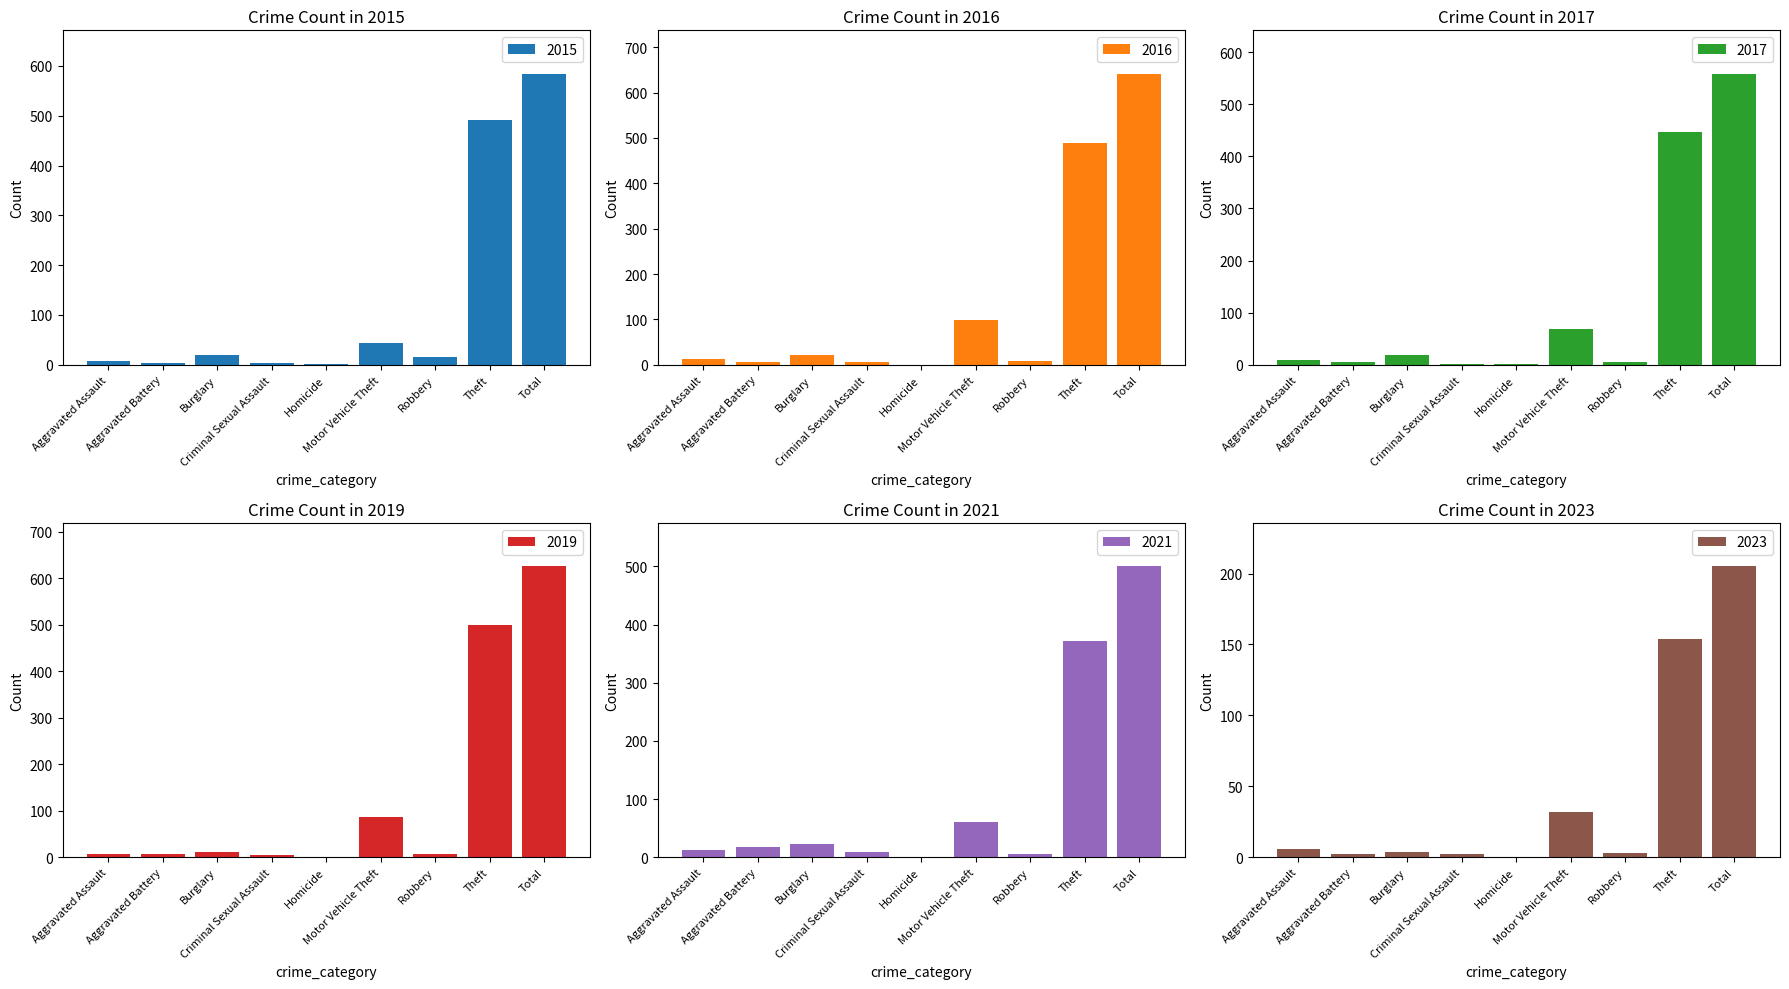

Read the 2019 value at Criminal Sexual Assault.

4